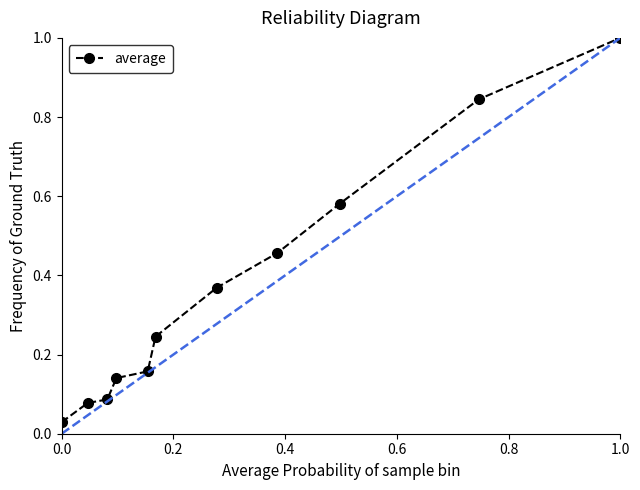

What is the value of the 11th point from the left?

1.0